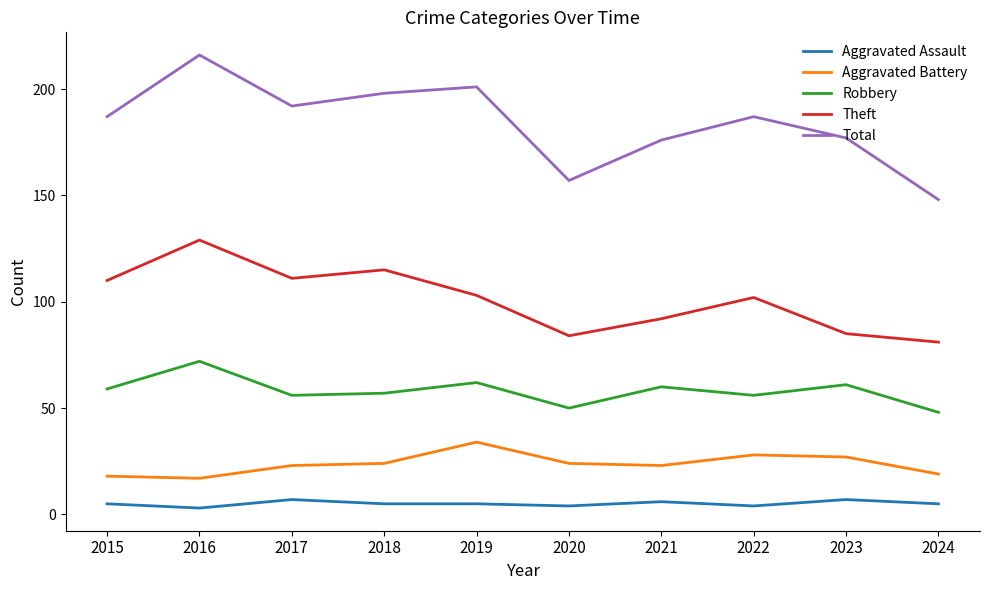

True or false: Theft has a value of 81 at 2024.

True